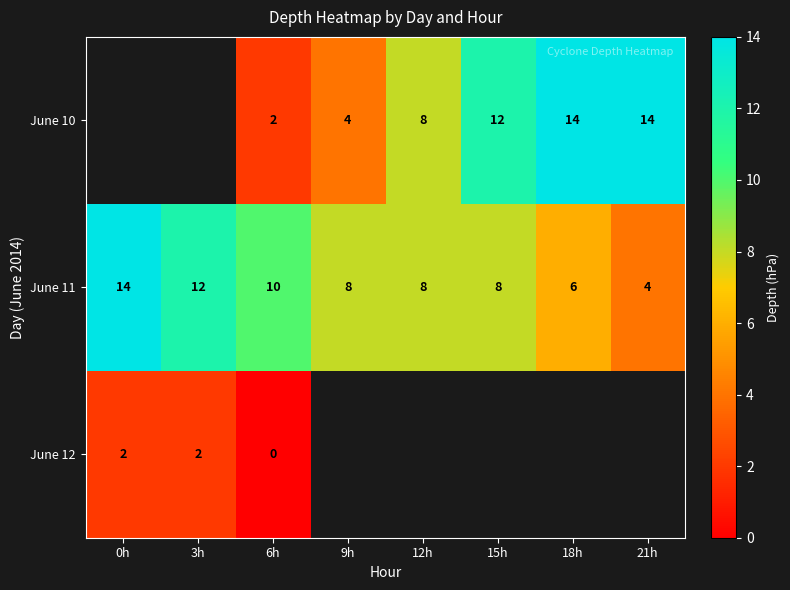

Which category has the highest value in the June 11 series?

0h